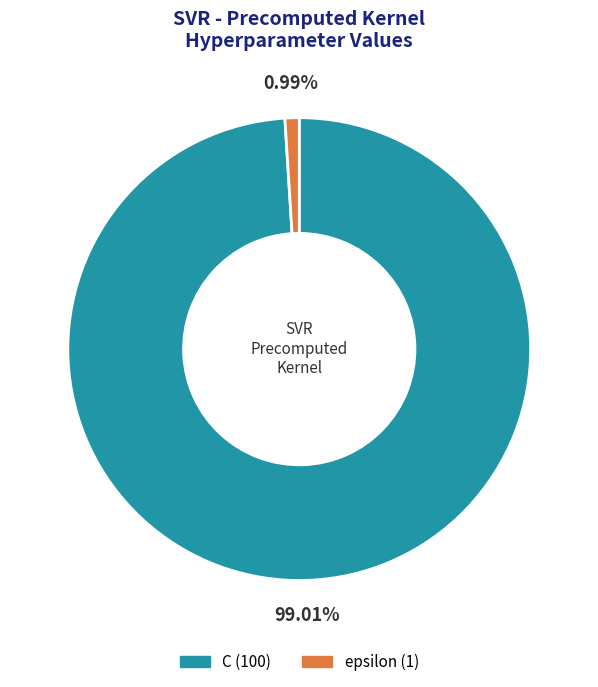

To the nearest percent, what is the difference between the largest and smallest slice percentages?

98%